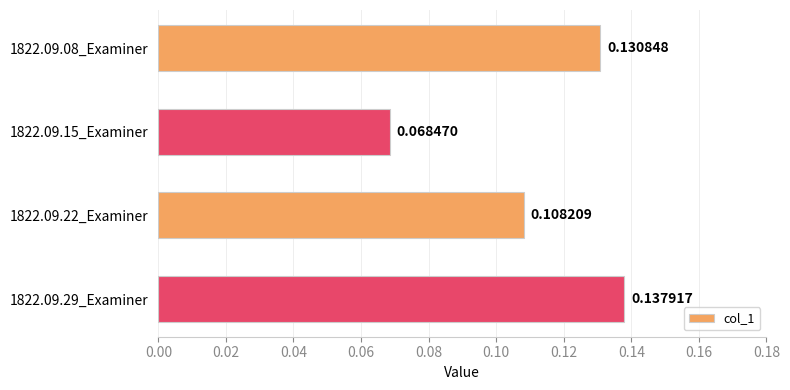

Rank the categories by value from lowest to highest.

1822.09.15_Examiner, 1822.09.22_Examiner, 1822.09.08_Examiner, 1822.09.29_Examiner